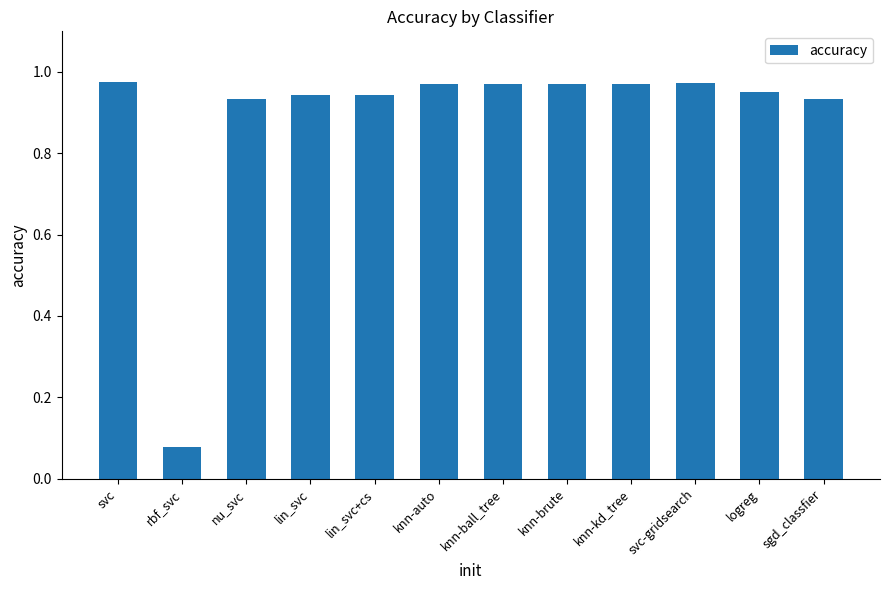

Between knn-ball_tree and sgd_classfier, which is larger?

knn-ball_tree